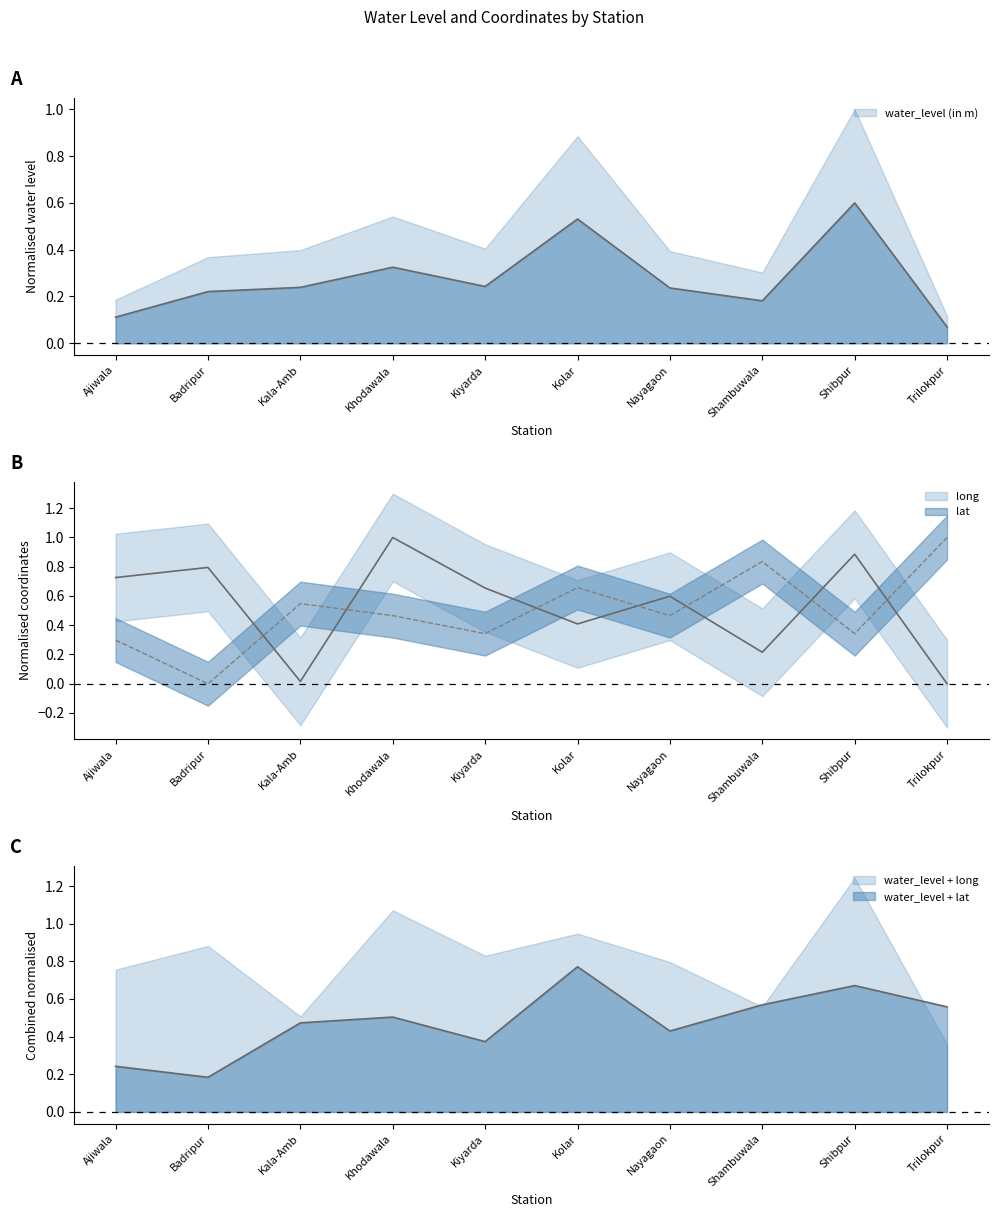

Reading left to right, transcribe all the data shown in this chart.

water_level (in m): 0.1	0.2	0.2	0.3	0.2	0.5	0.2	0.2	0.6	0.1
lat: 0.3	0.0	0.5	0.5	0.3	0.7	0.5	0.8	0.3	1.0
long: 0.7	0.8	0.0	1.0	0.7	0.4	0.6	0.2	0.9	0.0